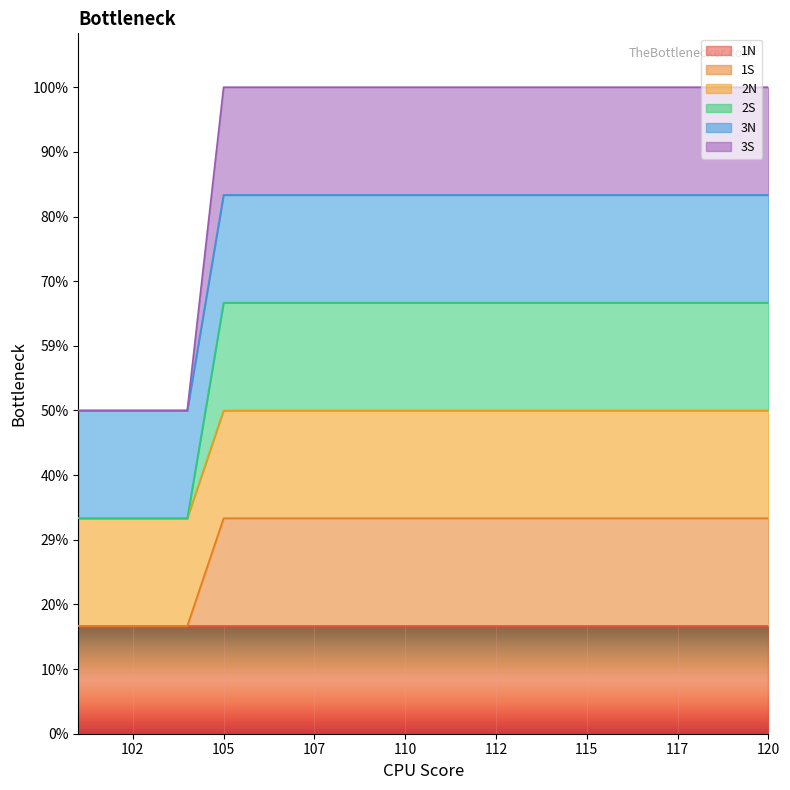

At which category is the sum across all series the highest?

105